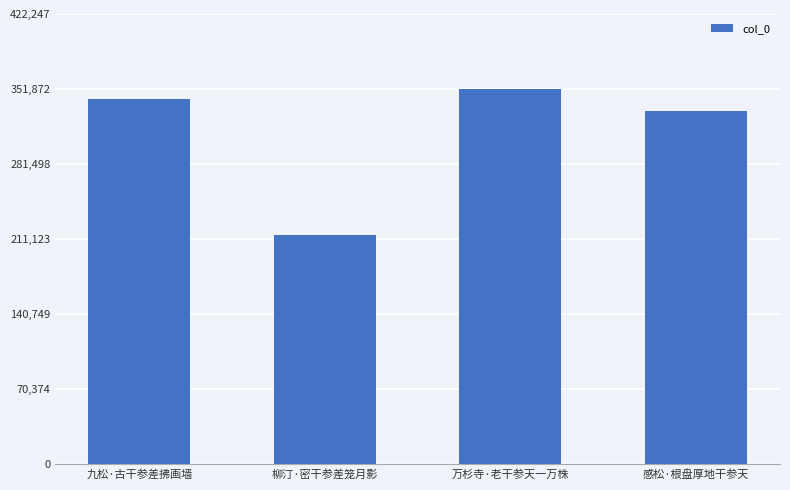

What is the average value?

310034